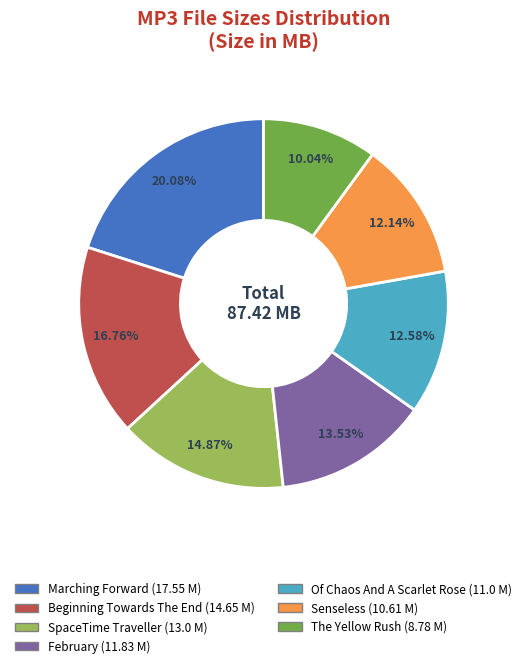

To the nearest percent, what is the average slice percentage?

14%